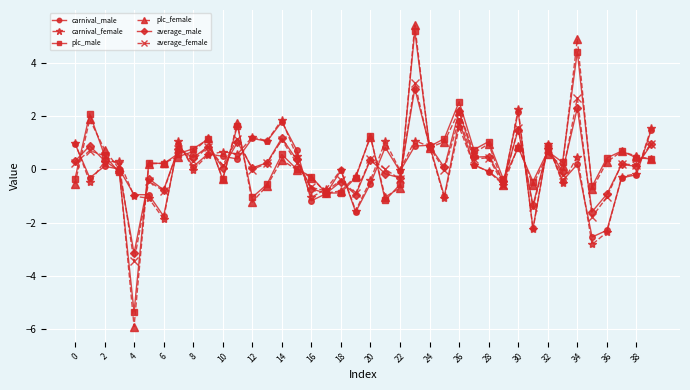

What is the maximum value for plc_male?

5.2